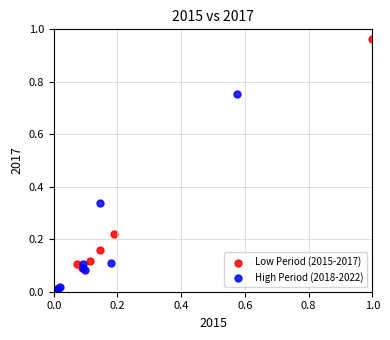

Which series reaches the maximum Y coordinate?

Low Period (2015-2017)